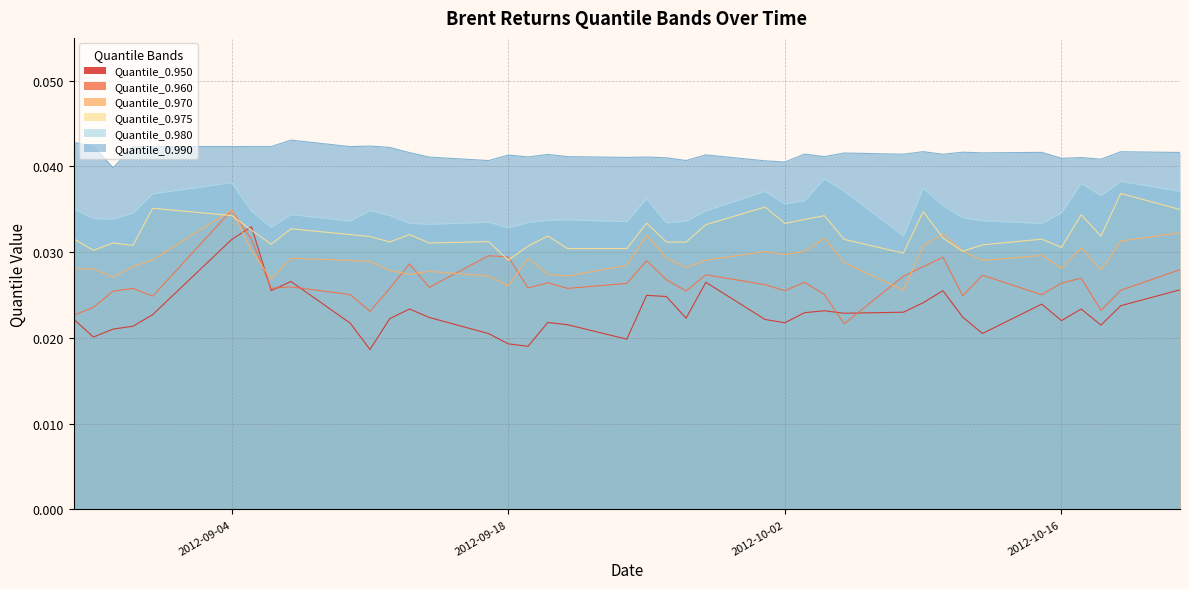

What are all the series names shown in the legend?

Quantile_0.950, Quantile_0.960, Quantile_0.970, Quantile_0.975, Quantile_0.980, Quantile_0.990